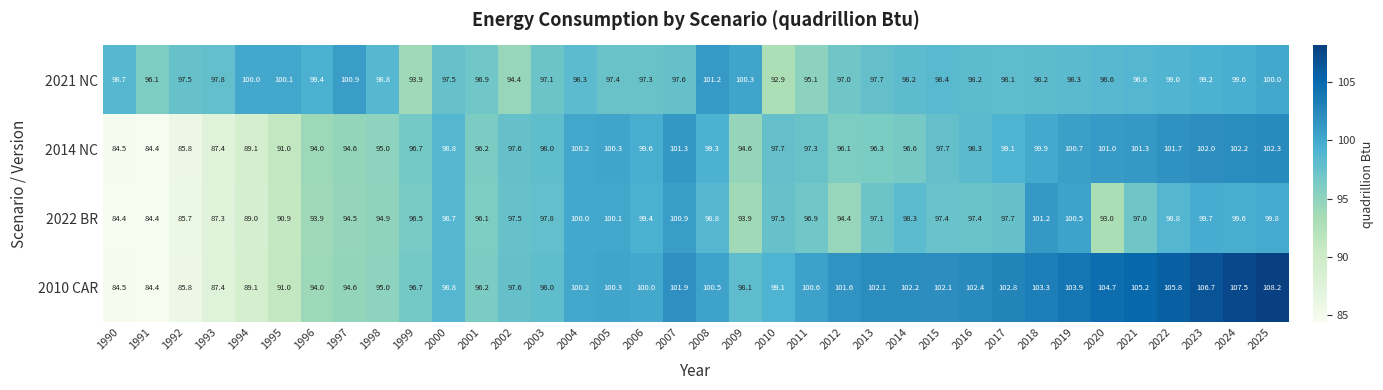

Between 1991 and 2009, which series saw the biggest shift?

2010 CAR